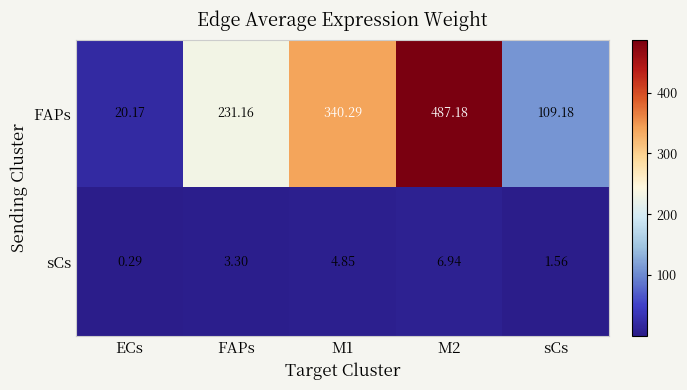

Is the value of FAPs at ECs greater than the value of sCs at M2?

Yes